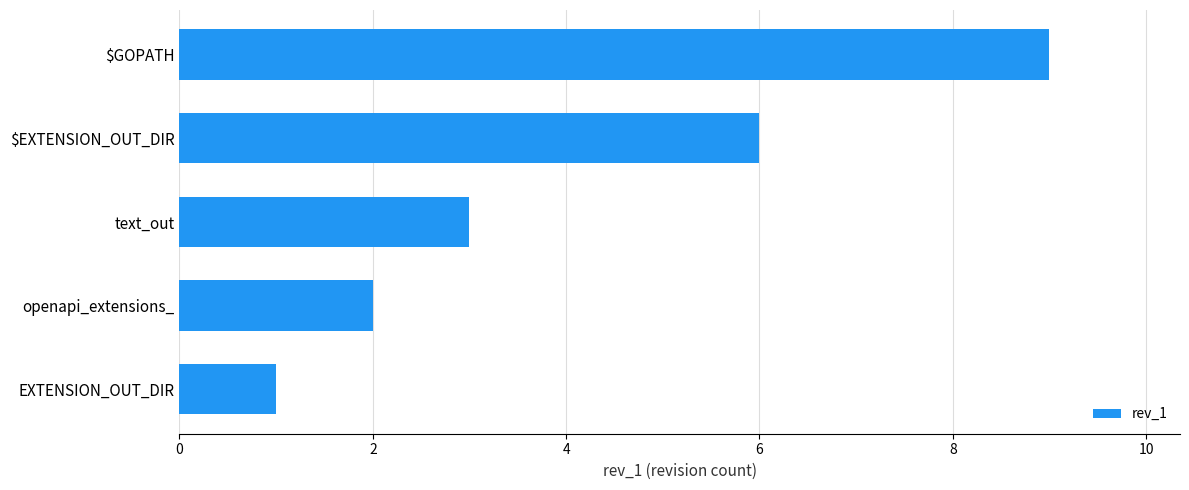

The chart shows a value of 1 at text_out. True or false?

False